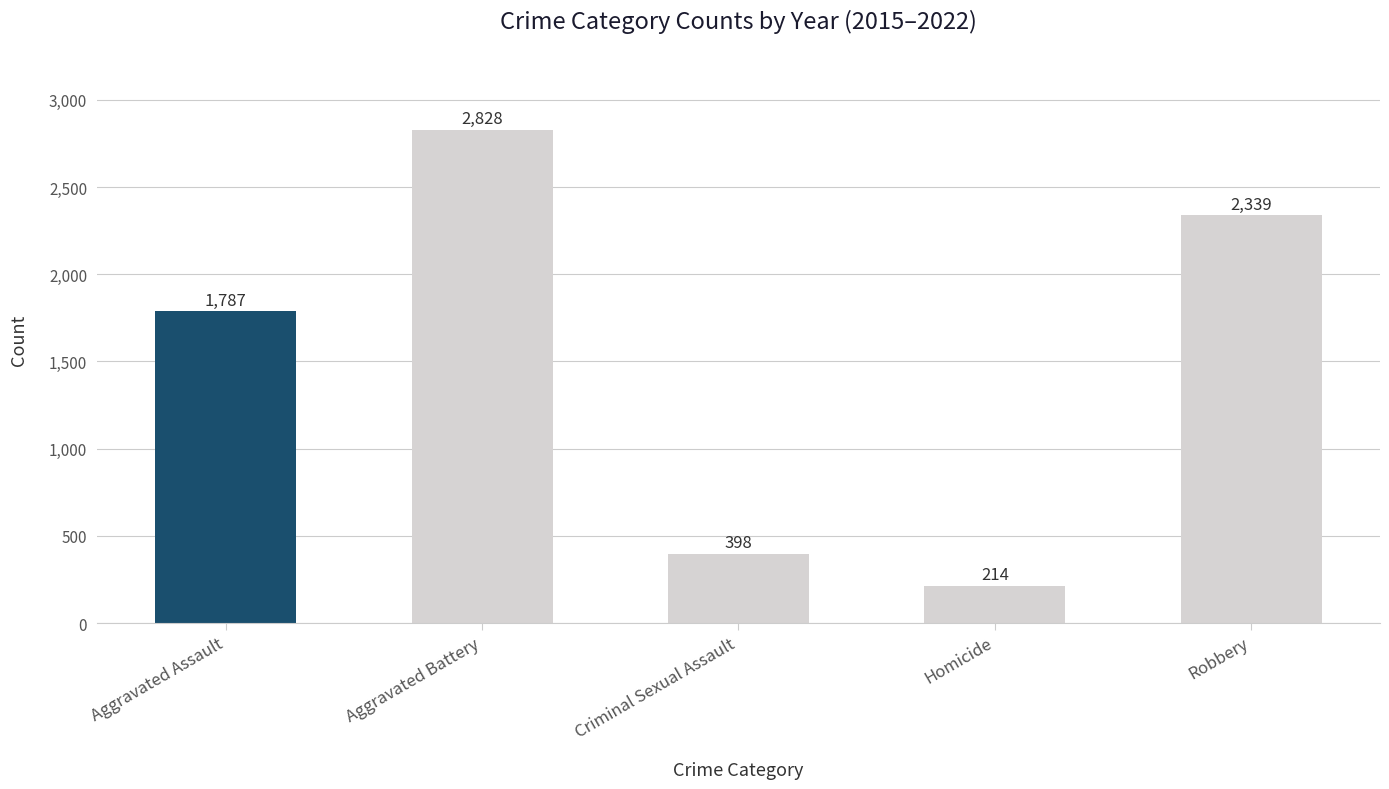

Which label corresponds to the largest value in the chart?

Aggravated Battery